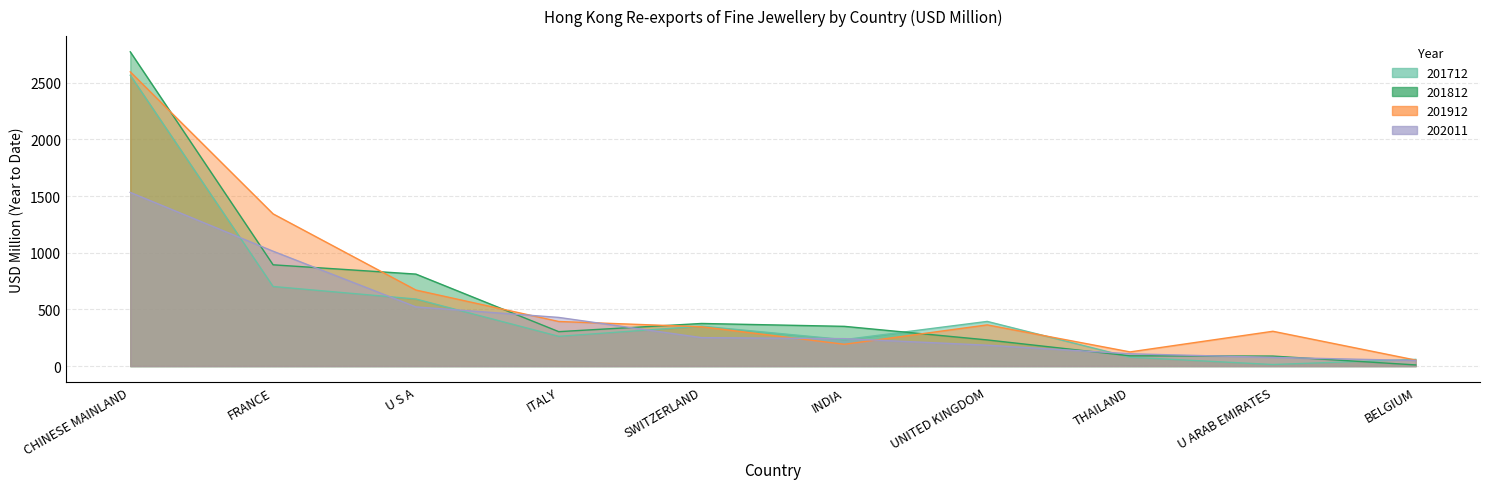

Count the number of data series in this chart.

4